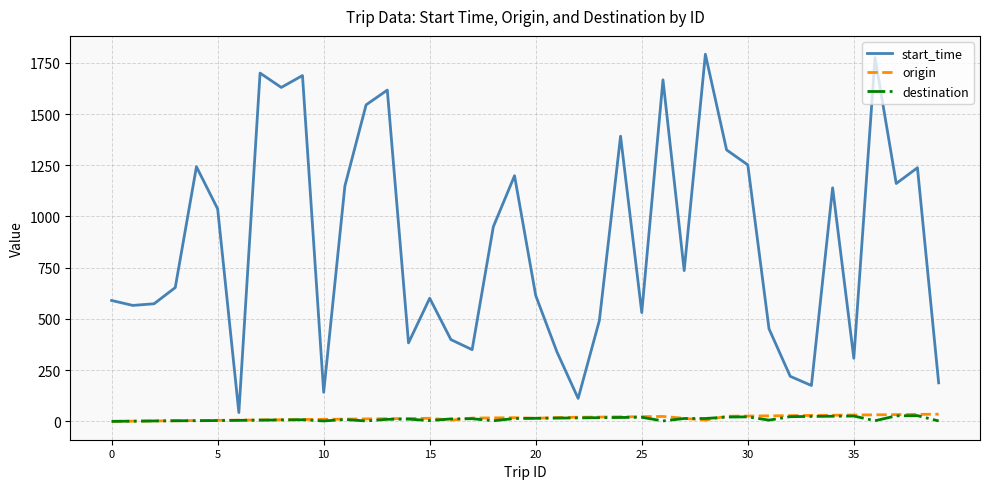

What is the difference between the maximum and minimum values in the start_time series?

1749